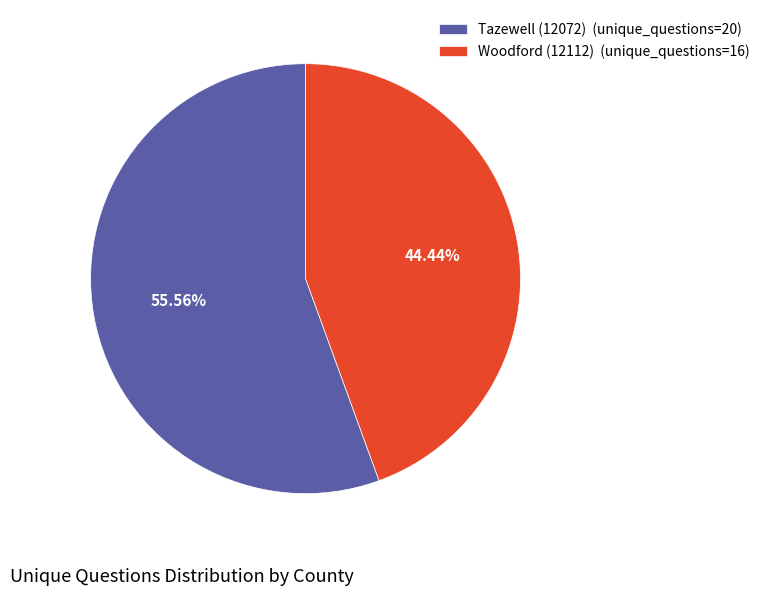

Approximately how many times larger is the value at Woodford (12112) (unique_questions=16) compared to Tazewell (12072) (unique_questions=20)?

0.8